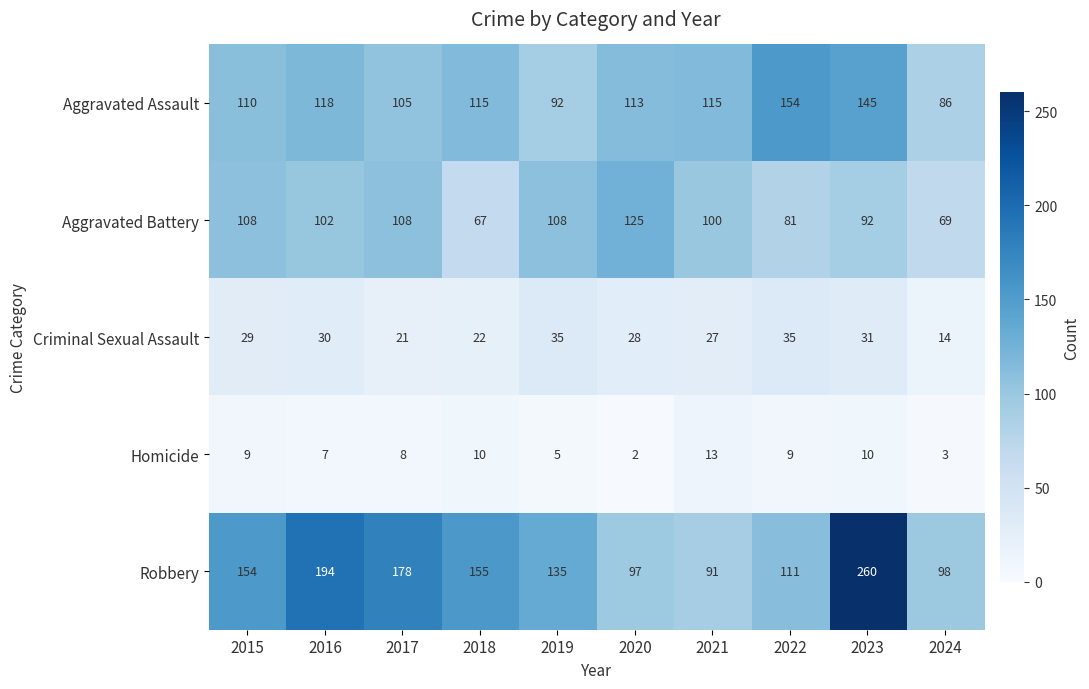

What is the maximum value shown in the chart?

260